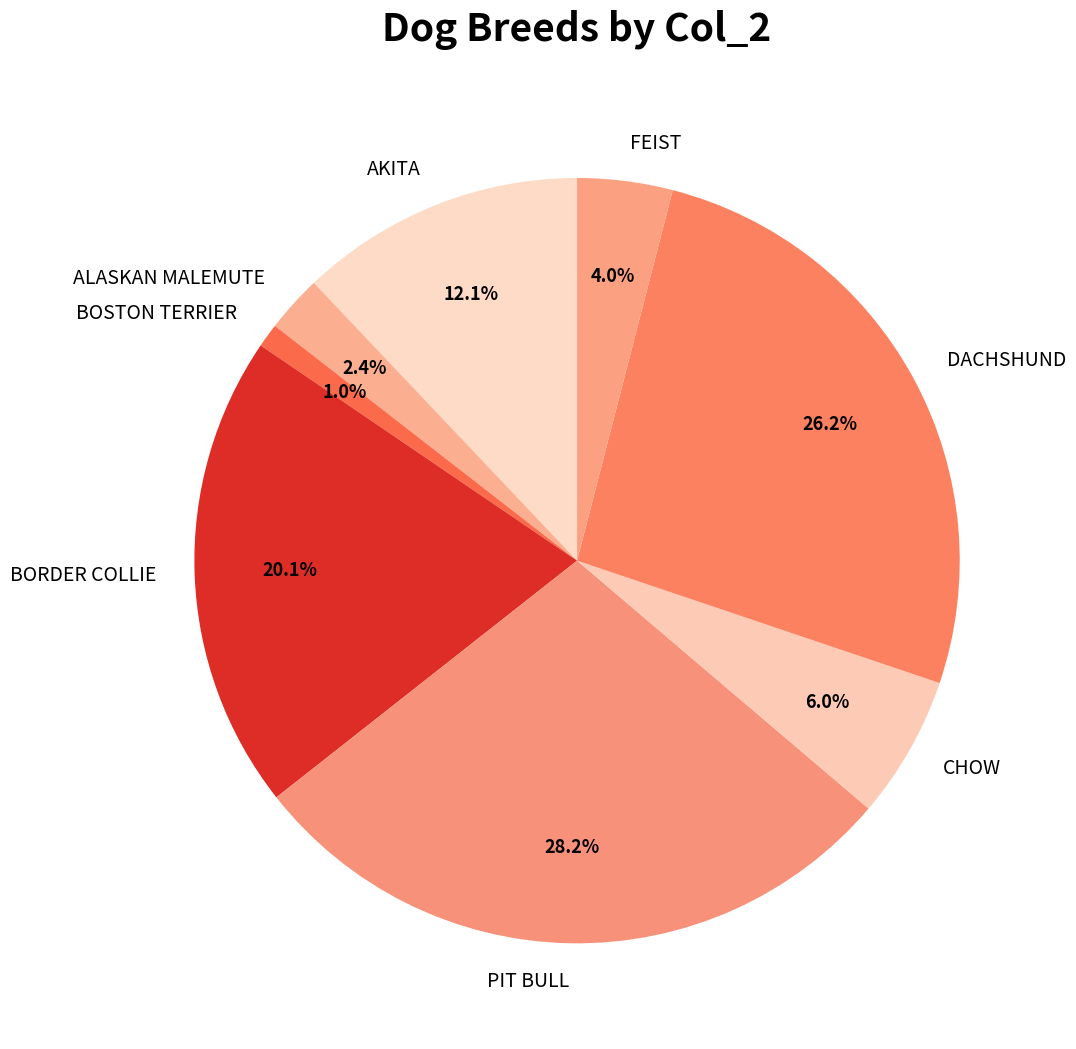

Combined, do BOSTON TERRIER and ALASKAN MALEMUTE account for over 50%?

No